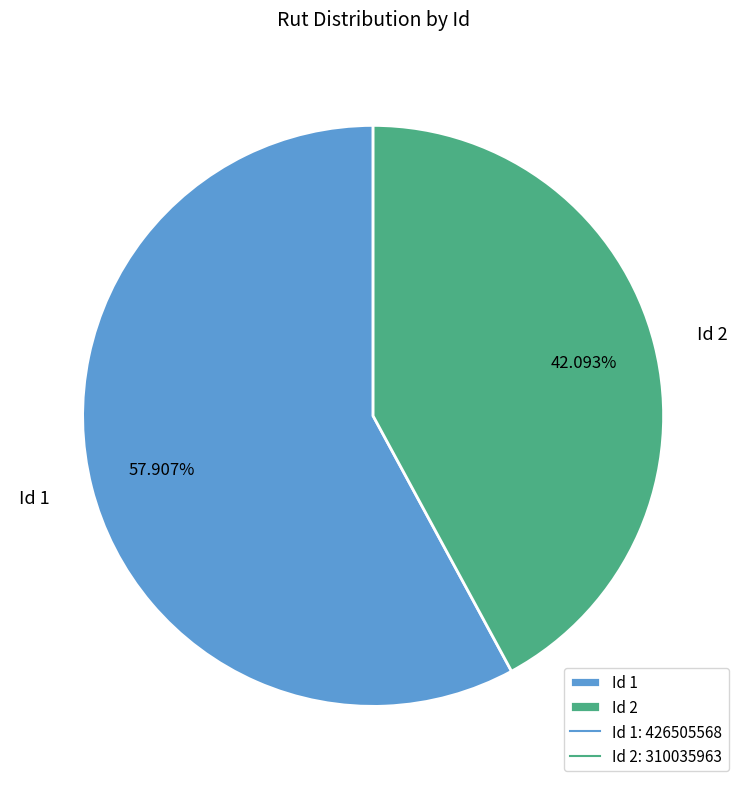

Which category accounts for the majority?

Id 1